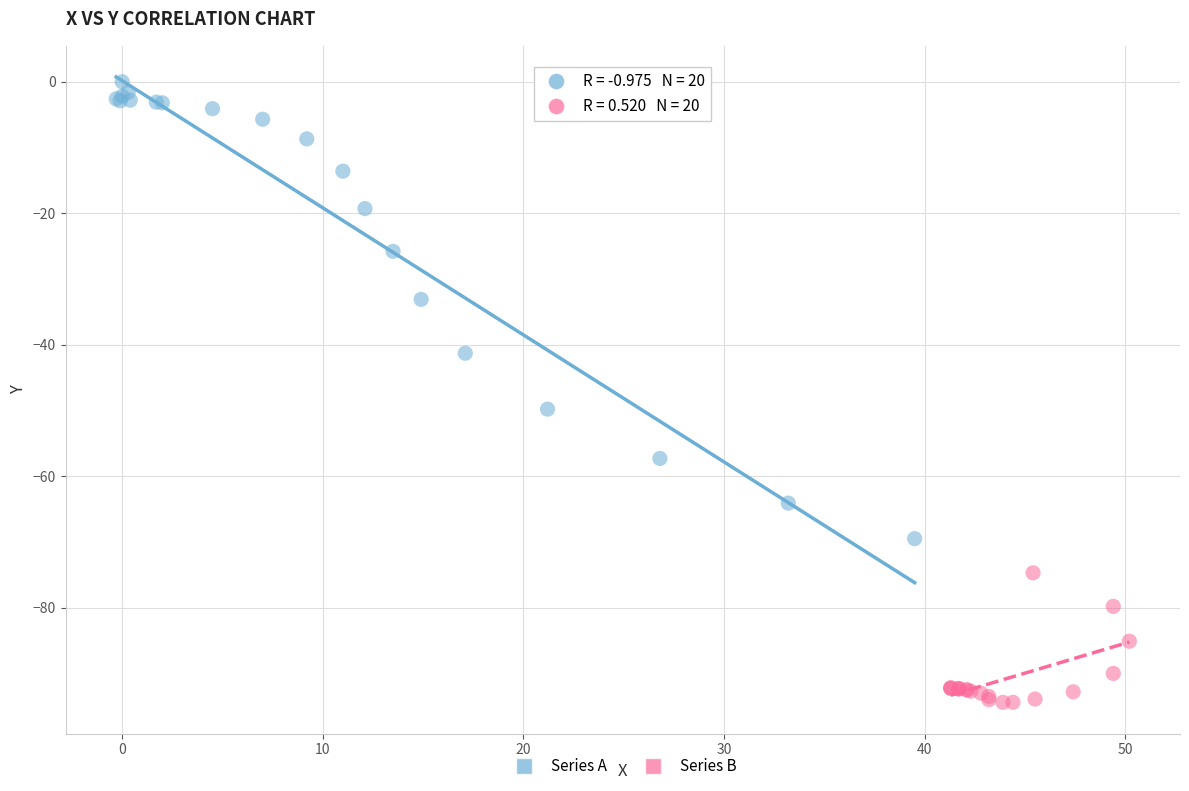

Which series contains the highest Y value?

Series A